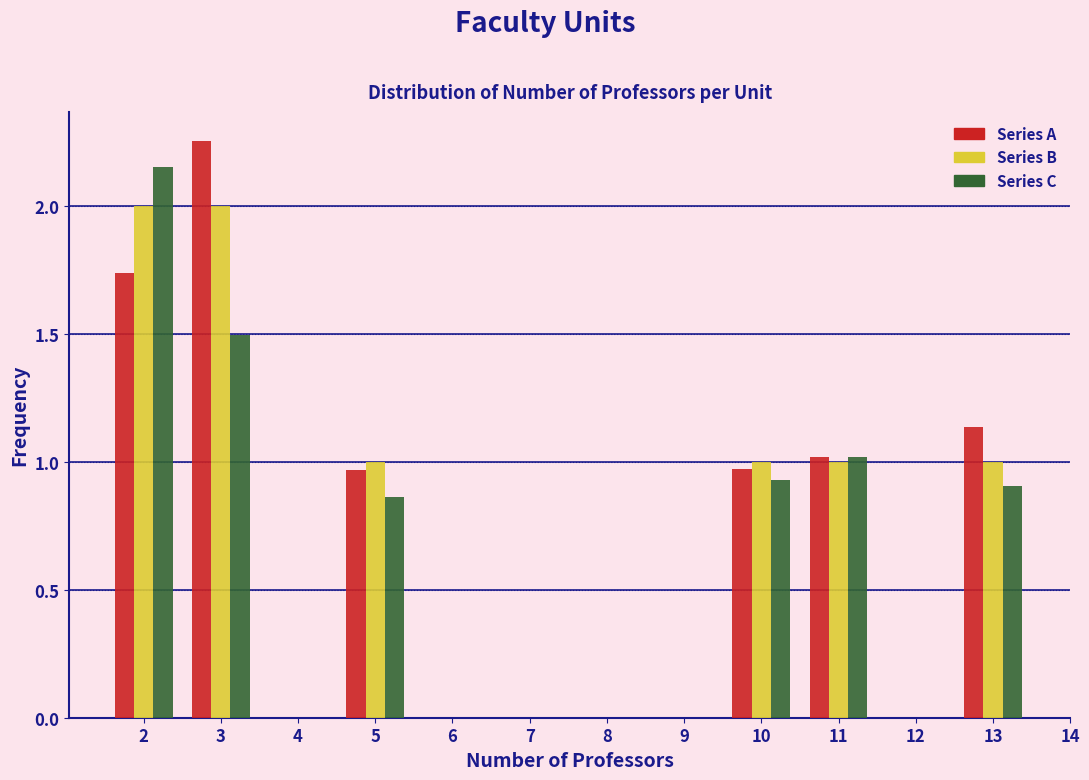

Which category has the highest value in the Series A series?

3